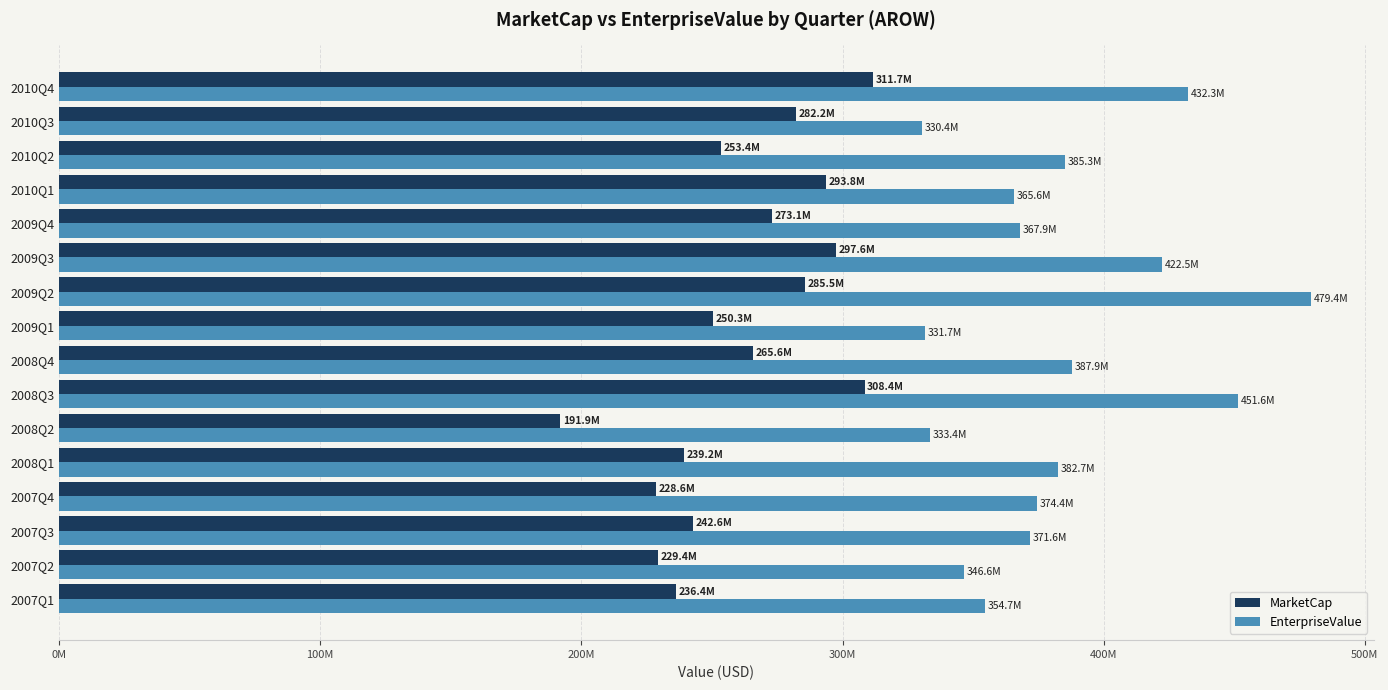

What is the difference between the second highest and second lowest values in the EnterpriseValue series?

119904931.8